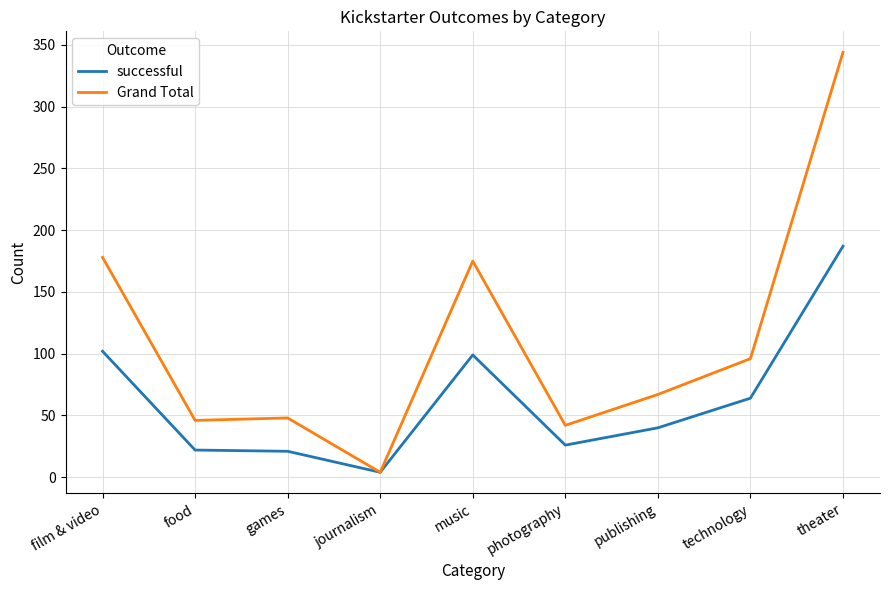

The value of successful at photography is 7. True or false?

False